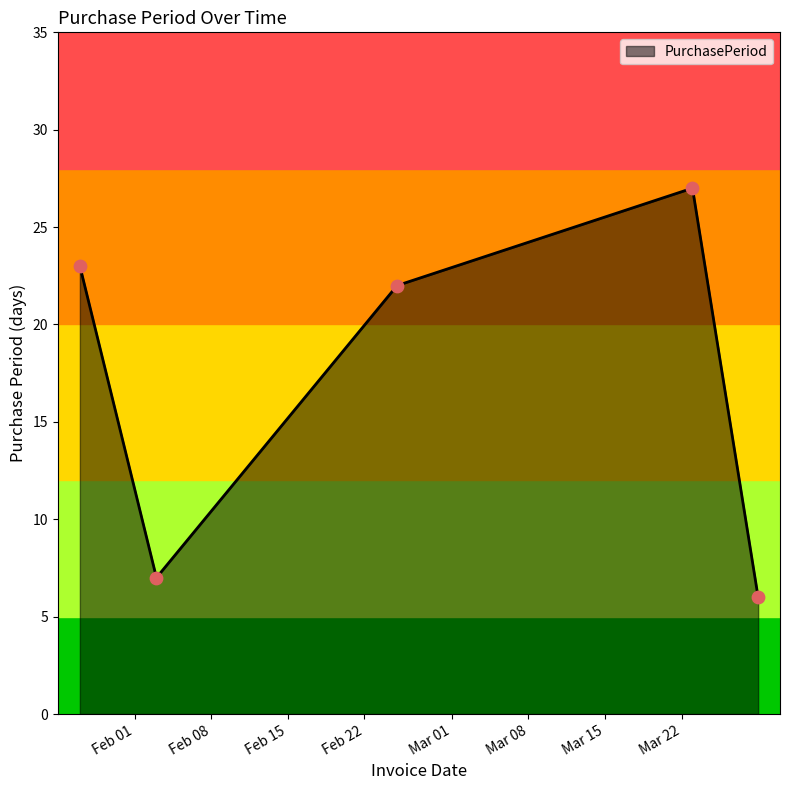

What is the difference between the maximum and second lowest values?

20